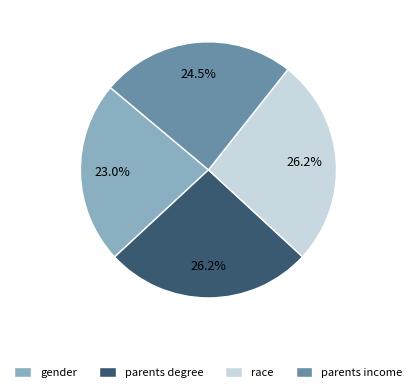

Which has a higher value, gender or race?

race